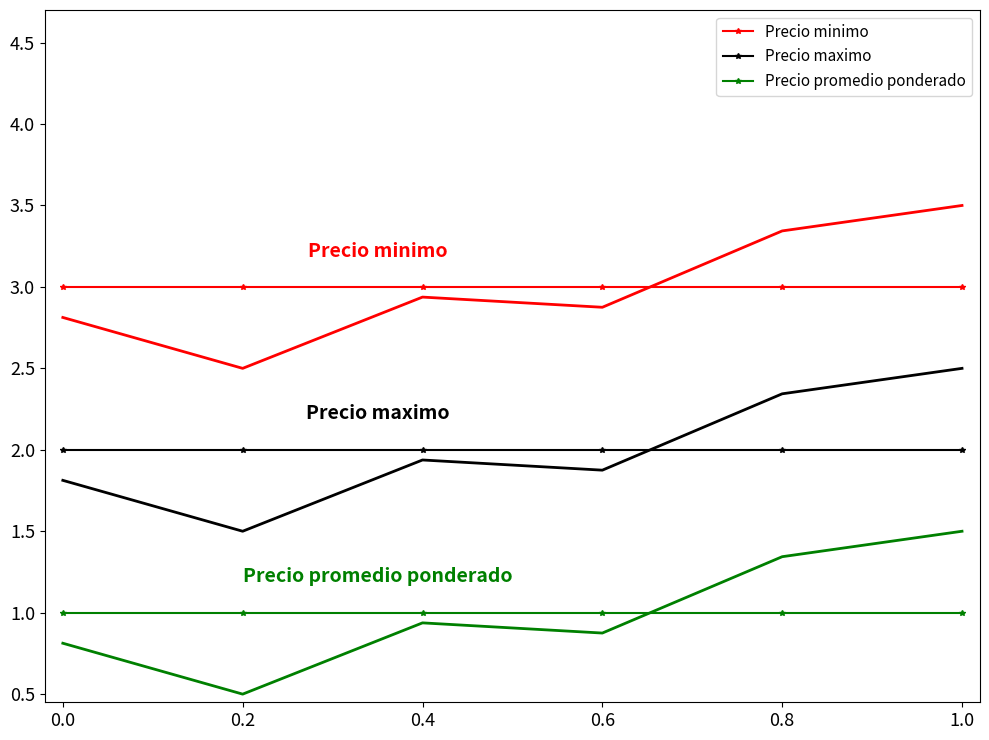

What is the sum of the Precio minimo values at 0.0 and 0.6?

6